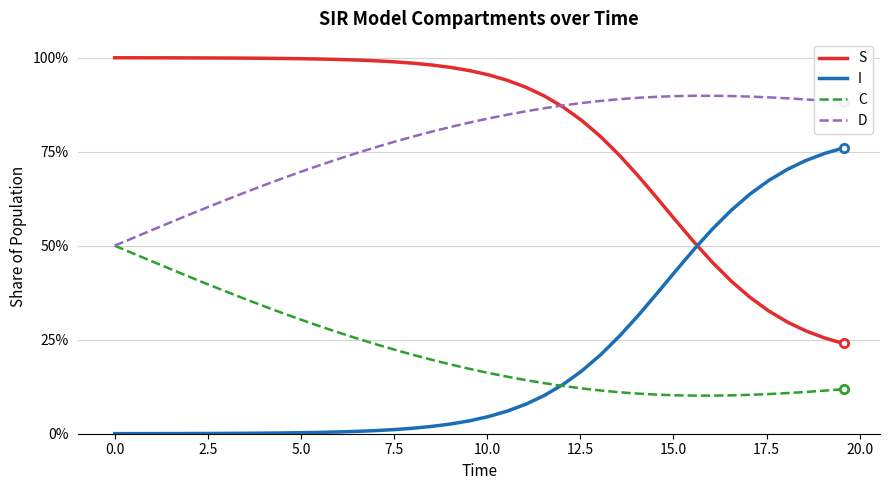

What are all the series names shown in the legend?

S, I, C, D